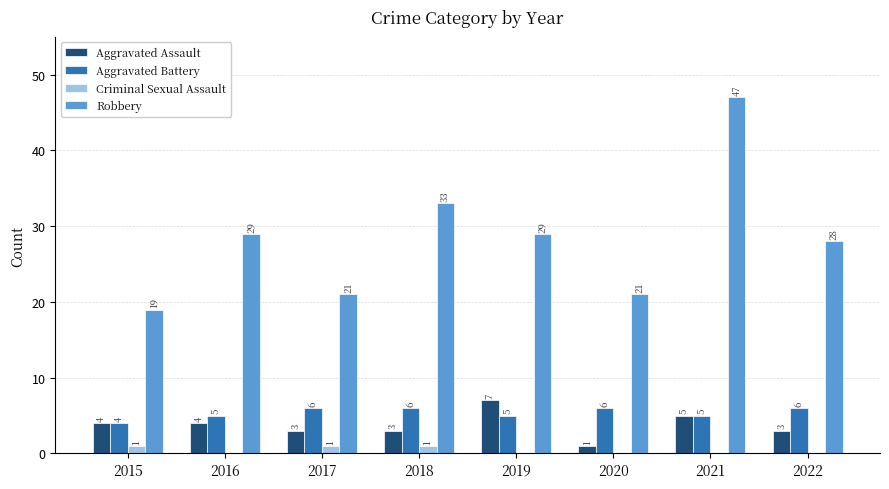

How many groups of bars are there?

8